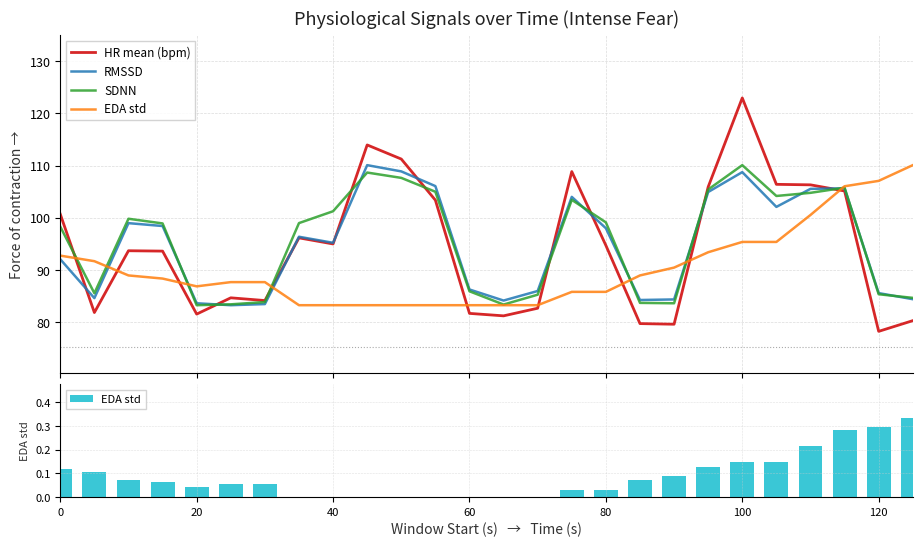

How many series are shown in this chart?

4